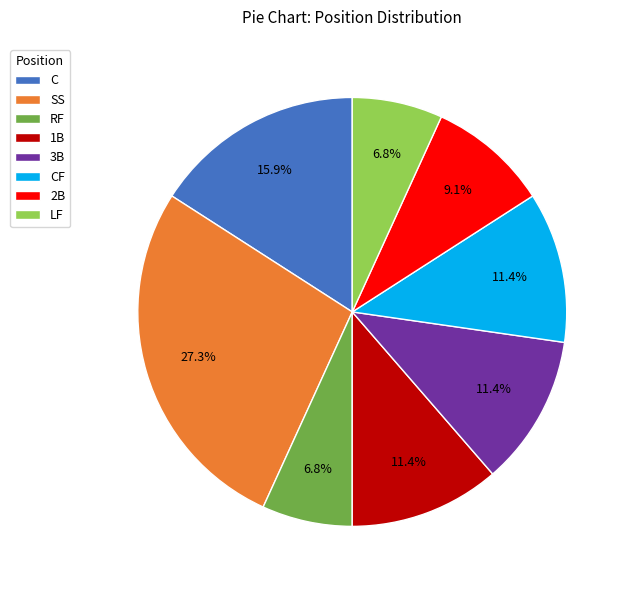

Is the sum of LF and C greater than half?

No